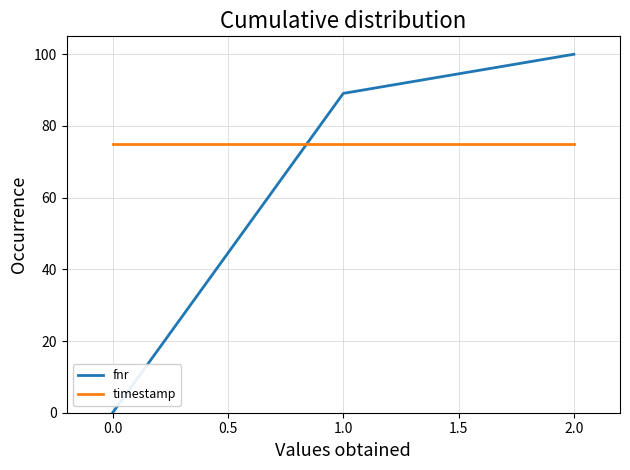

The timestamp series shows 75.0 at 0.0. True or false?

True